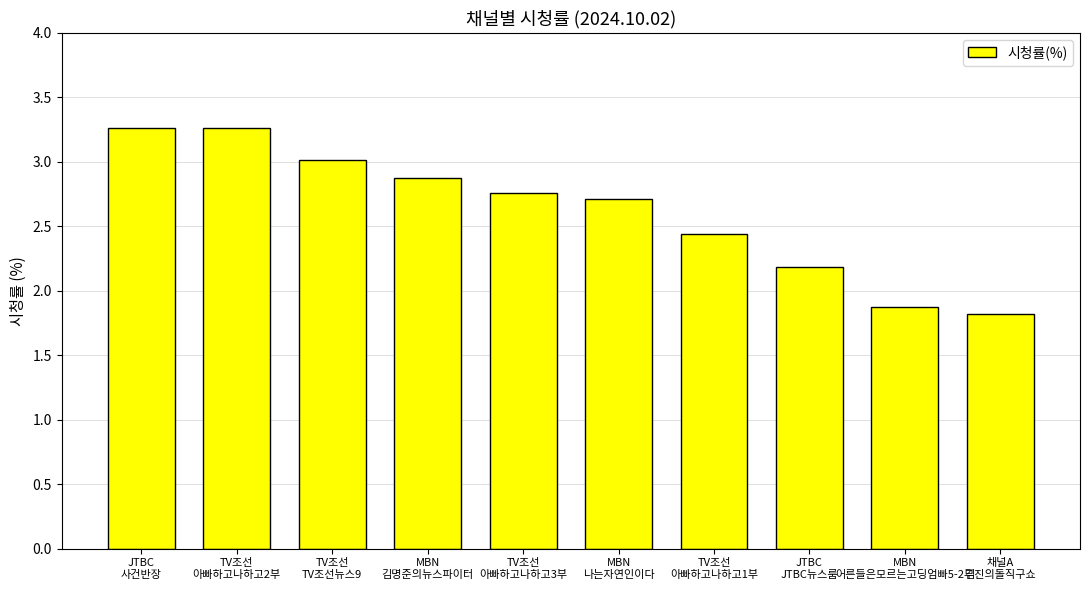

Approximately how many times larger is the value at MBN
나는자연인이다 compared to TV조선
아빠하고나하고2부?

0.8